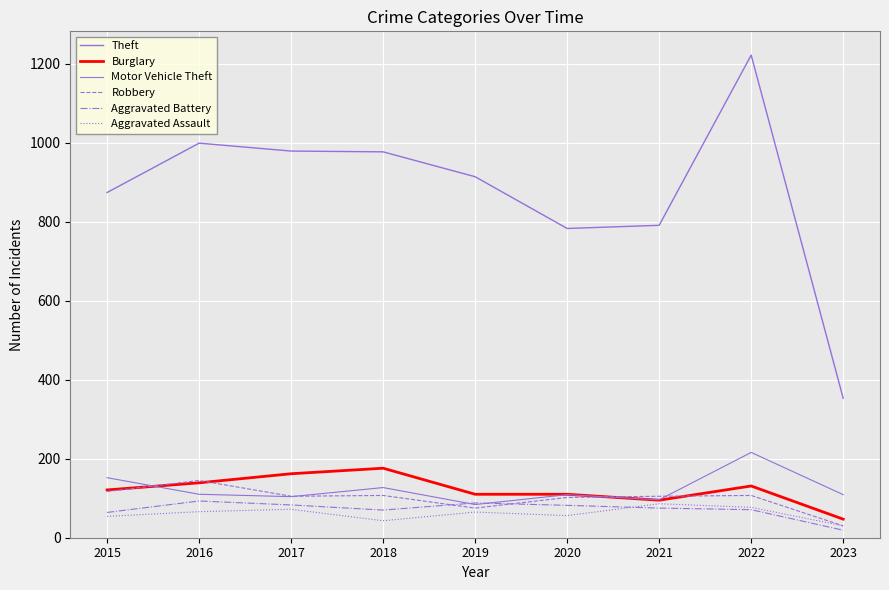

Is this an area chart (filled region under the line)?

No